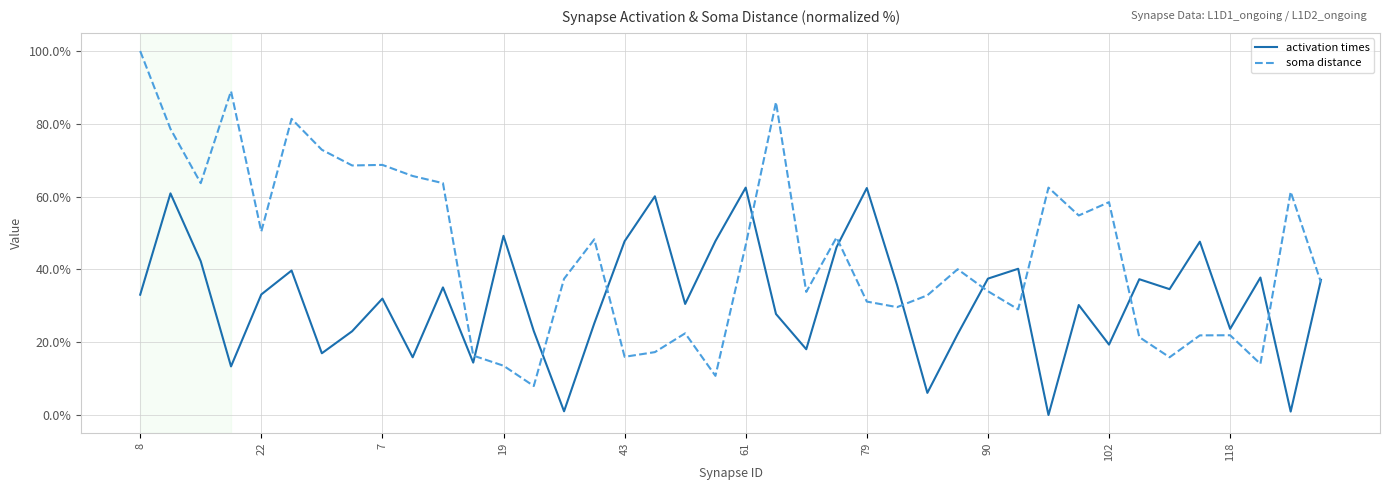

List the series in order of their overall mean, lowest first.

activation times, soma distance